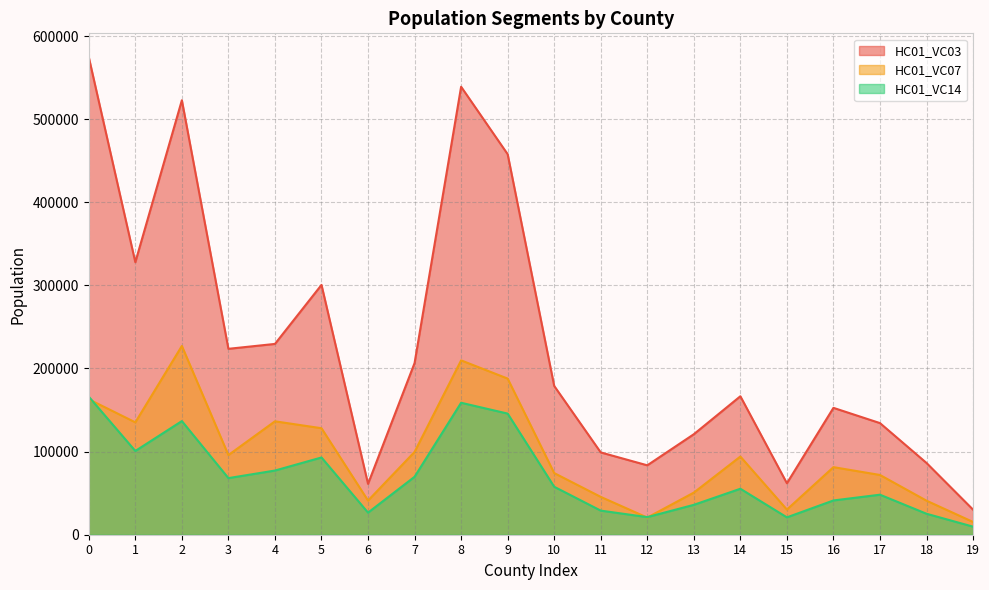

Reading left to right, what are all the values shown in this chart?

HC01_VC03: 0=574488	1=327864	2=522703	3=223660	4=229552	5=300561	6=61203	7=206542	8=538944	9=457799	10=179000	11=99024	12=83498	13=120917	14=166600	15=61912	16=152640	17=134287	18=86318	19=30162
HC01_VC07: 0=162952	1=135214	2=227114	3=95841	4=136455	5=128131	6=41090	7=99625	8=209755	9=187852	10=74167	11=45523	12=20625	13=50689	14=94049	15=30260	16=81304	17=71884	18=40948	19=15340
HC01_VC14: 0=166077	1=100767	2=136727	3=68104	4=77215	5=92939	6=26576	7=69700	8=158757	9=145733	10=57707	11=29003	12=21171	13=35958	14=55310	15=20895	16=41231	17=48152	18=25230	19=9699